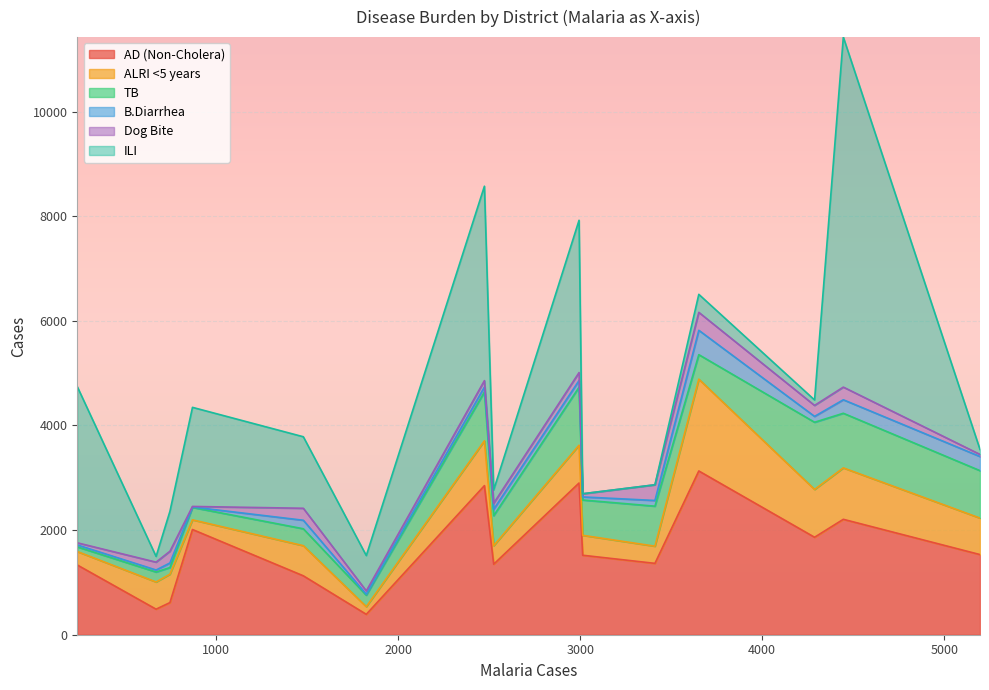

What is the difference between the maximum and minimum values in the ALRI <5 years series?

1609